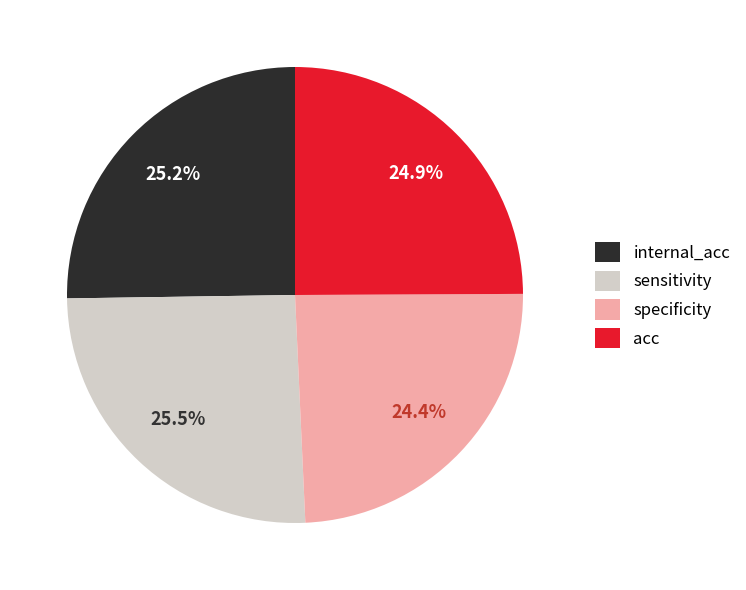

To the nearest percent, what portion does specificity represent?

24%